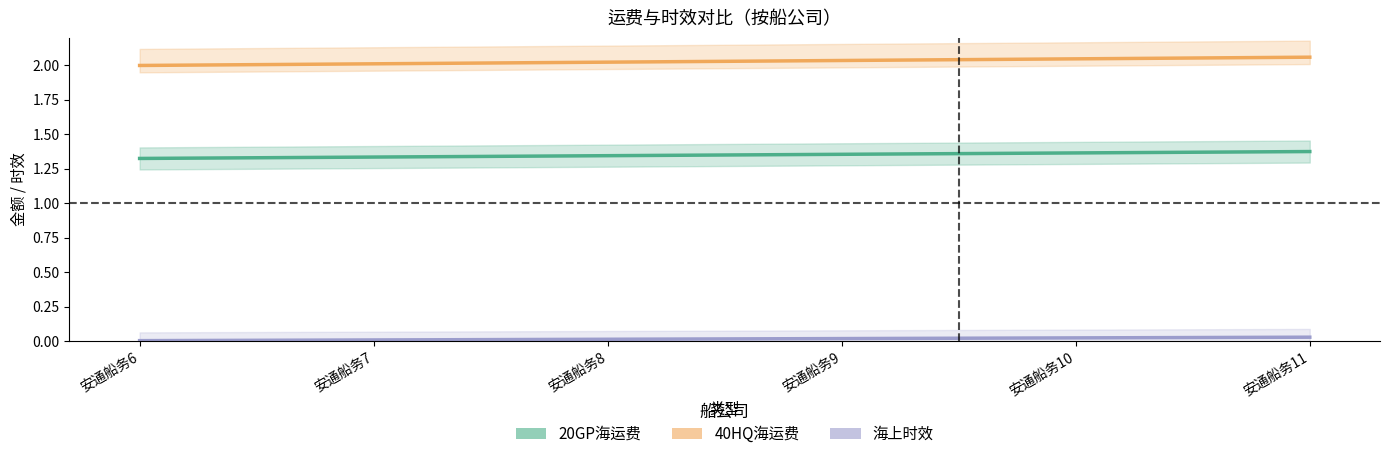

How many distinct data groups are displayed?

3